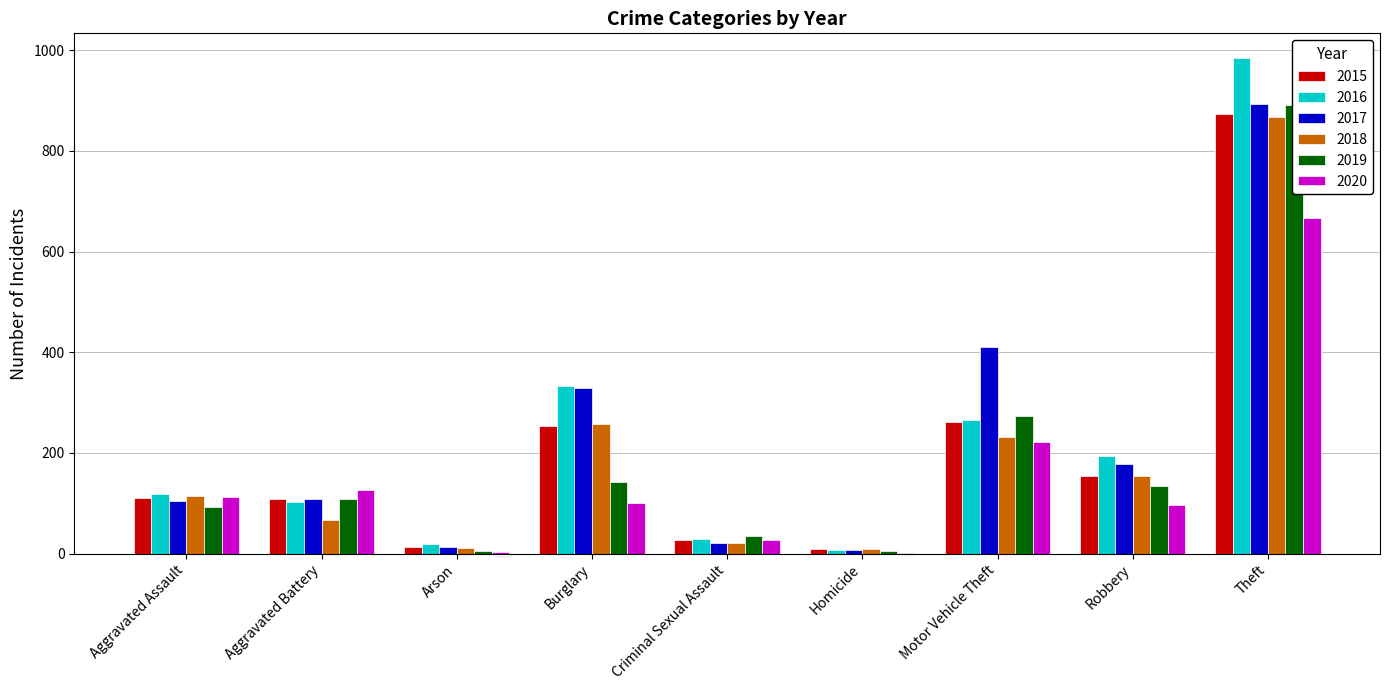

What is the difference between the maximum and second lowest values in the 2015 series?

861